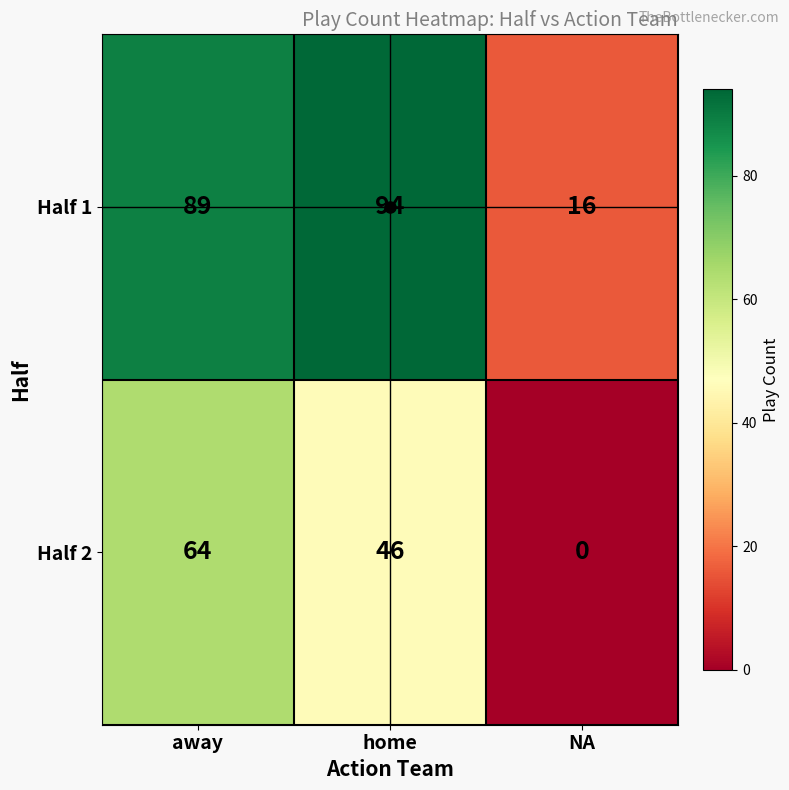

At which category does the chart reach its minimum across all series?

NA